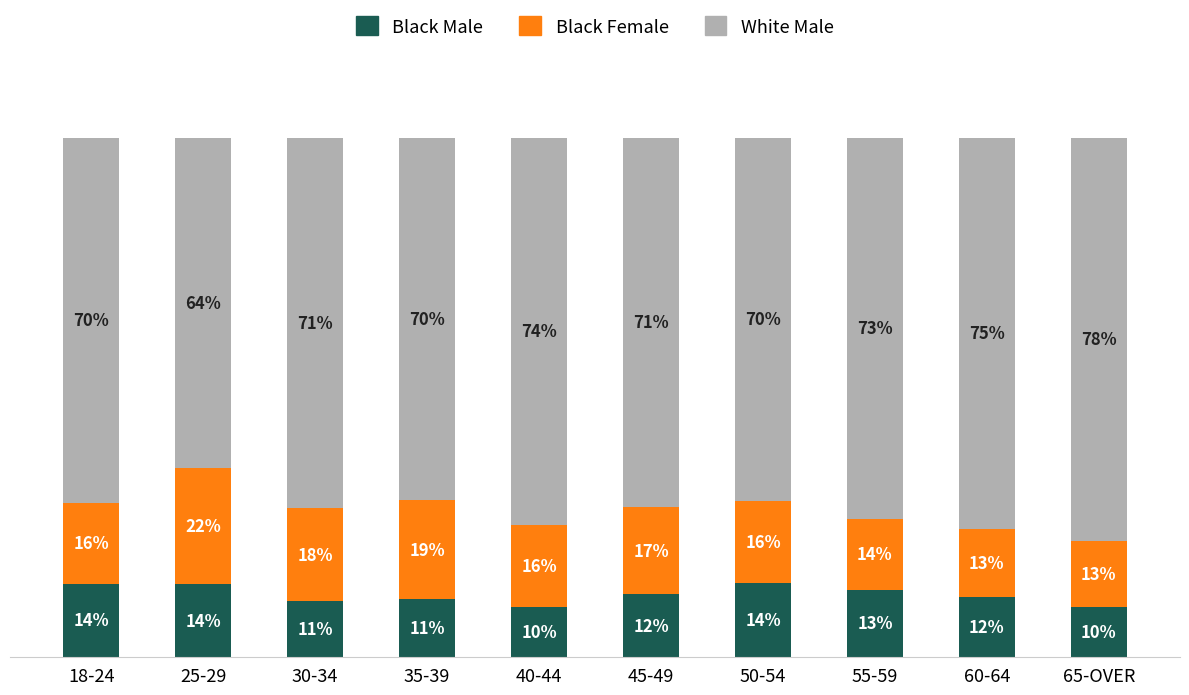

What is the total value across all series at 55-59?

100.0